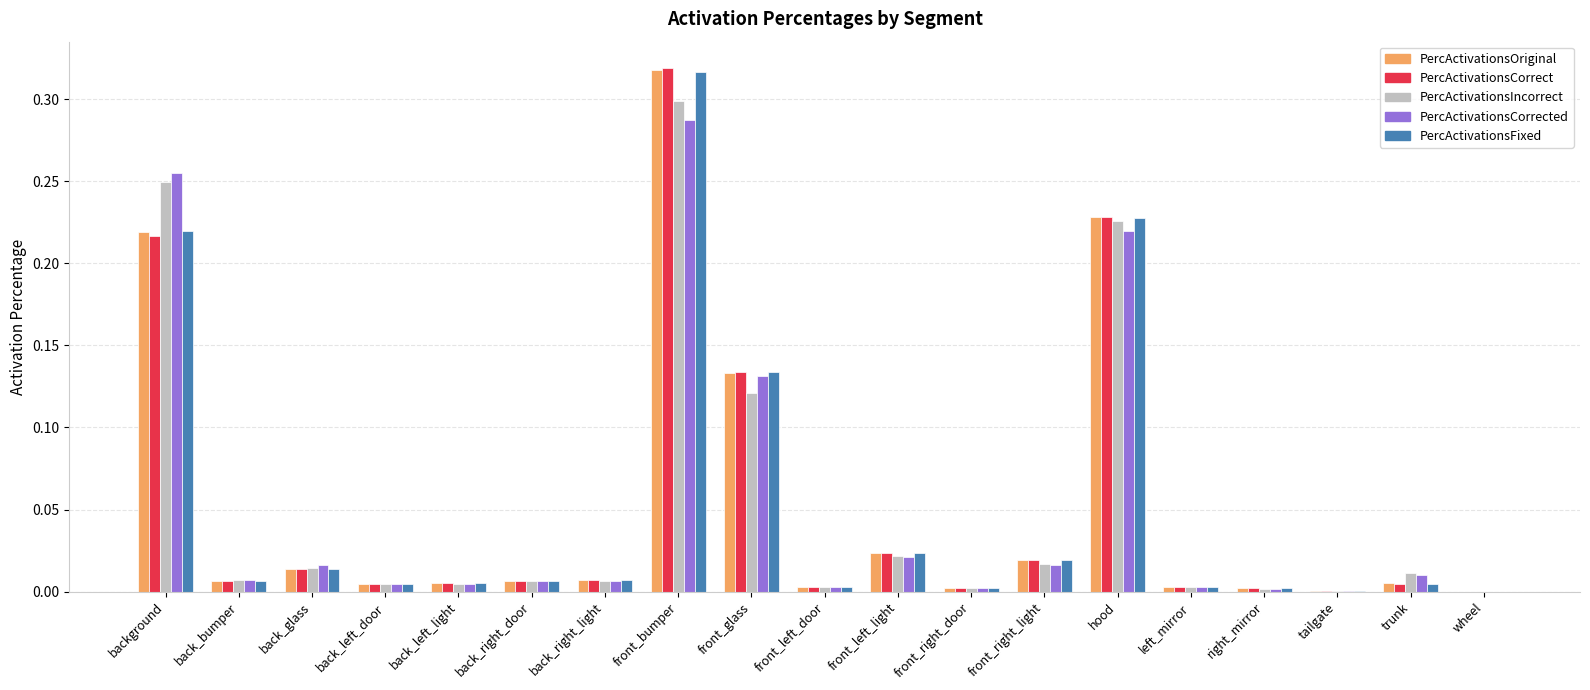

Which category has the highest value in the PercActivationsFixed series?

front_bumper